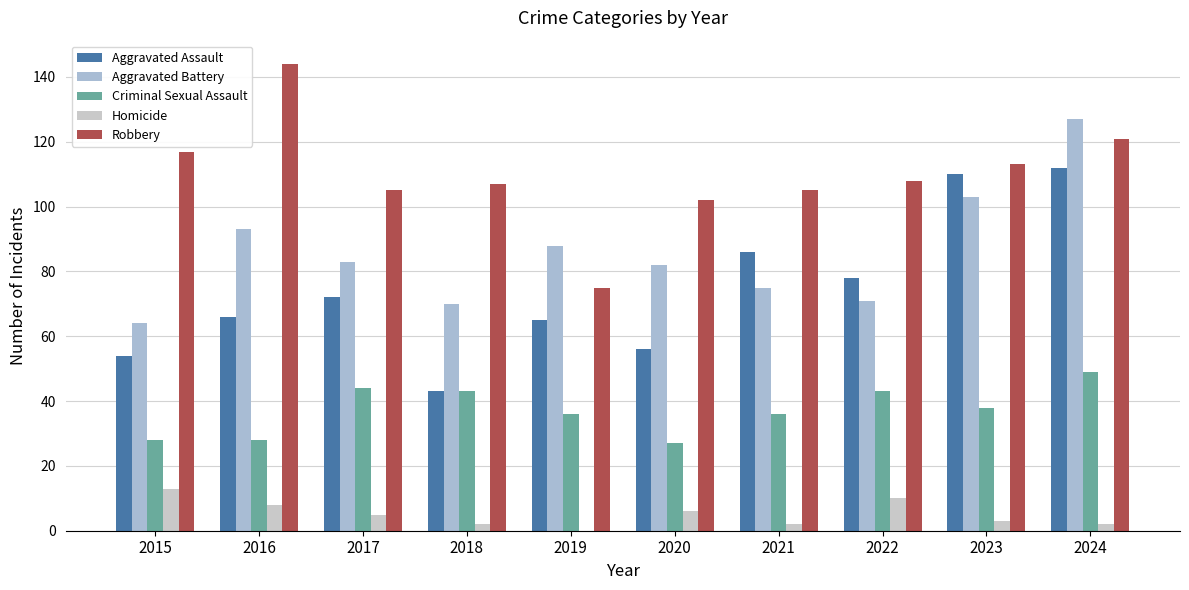

What is the difference between the highest and lowest values at 2018?

105